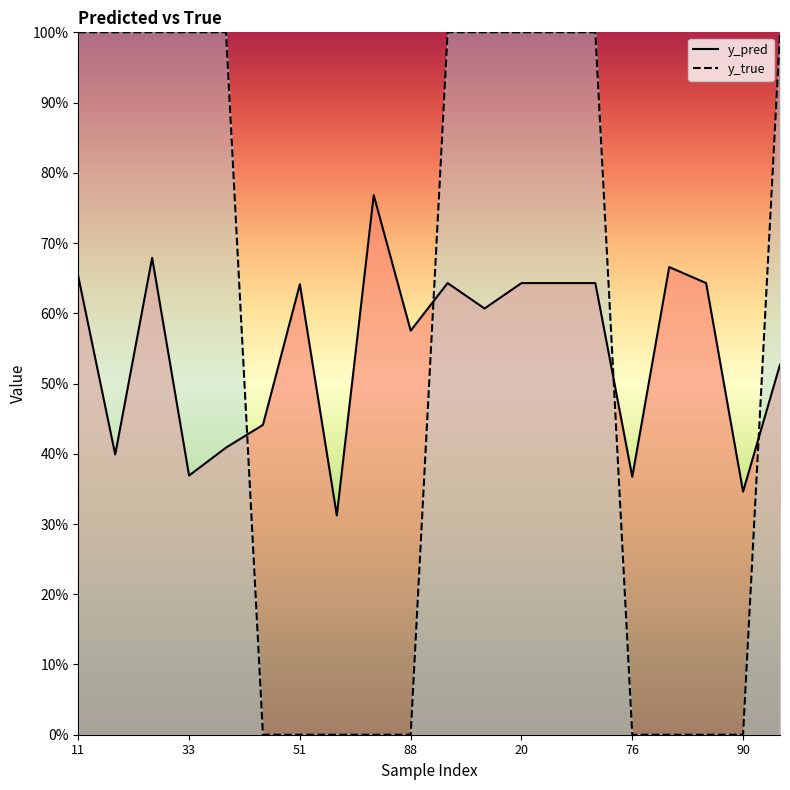

List the series in order of their peak value, lowest first.

y_pred, y_true